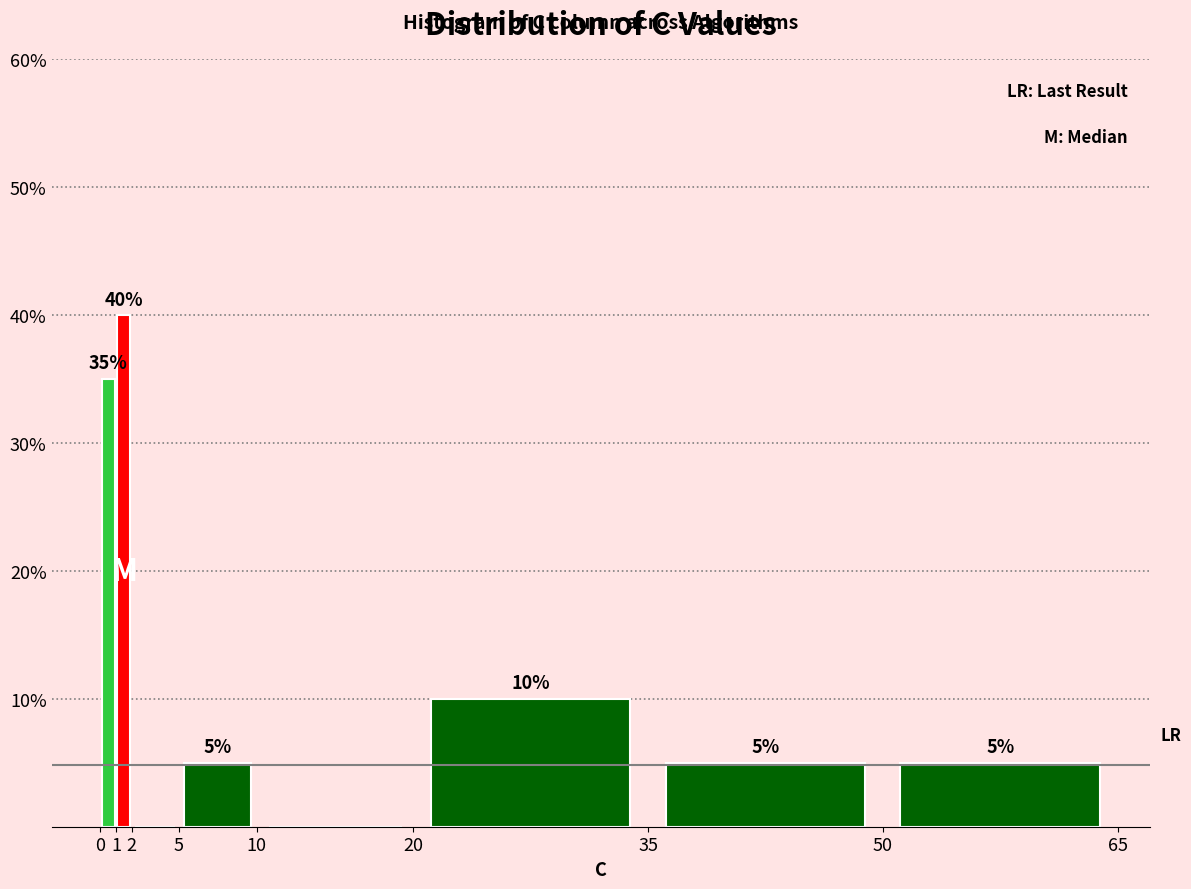

Over which range of the x-axis is the bar tallest?

1 to 2